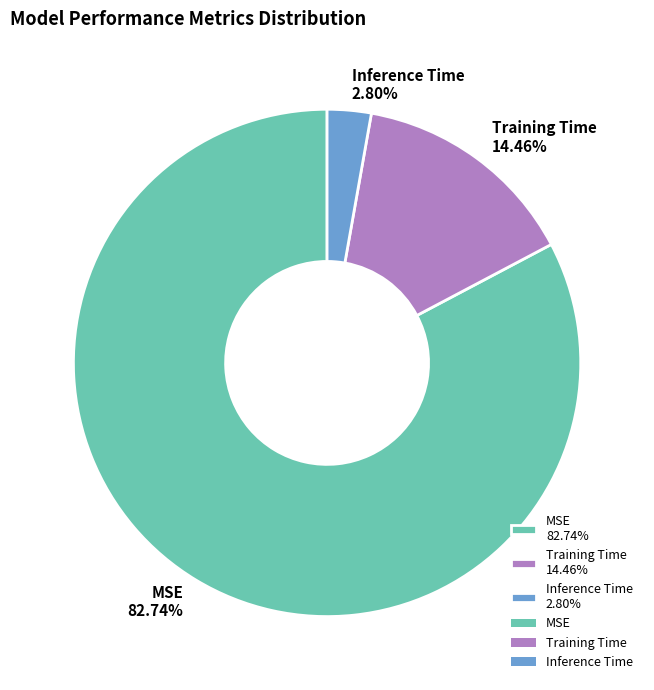

Is it true that Training Time is 14% of the pie?

True